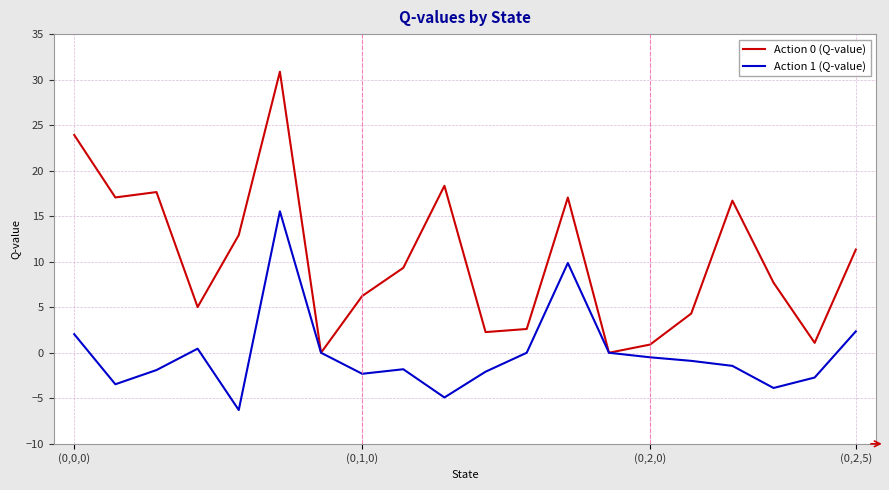

How many categories are shown in the chart?

20